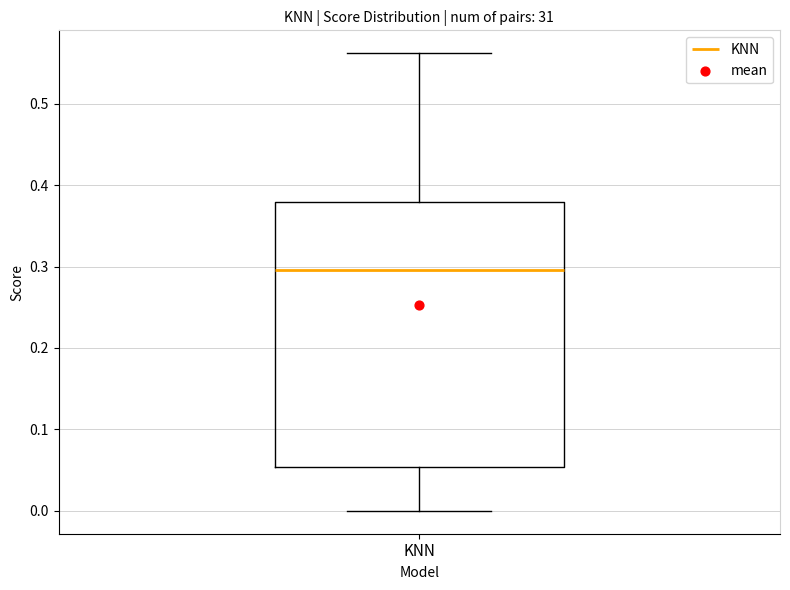

Transcribe this box plot: give where the median line is, the range the box spans, and where the two whiskers end, as read against the y-axis. The values are not printed on the chart, so give them approximately, as read against the axis.

median 0.30, box 0.05 to 0.38, whiskers 0.00 to 0.56